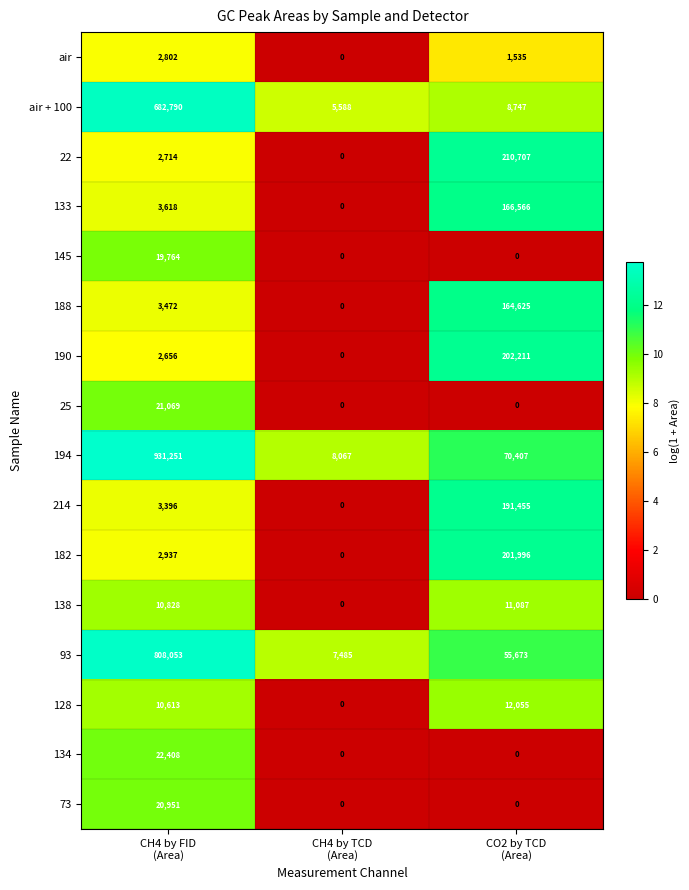

How many data points does each series have?

3